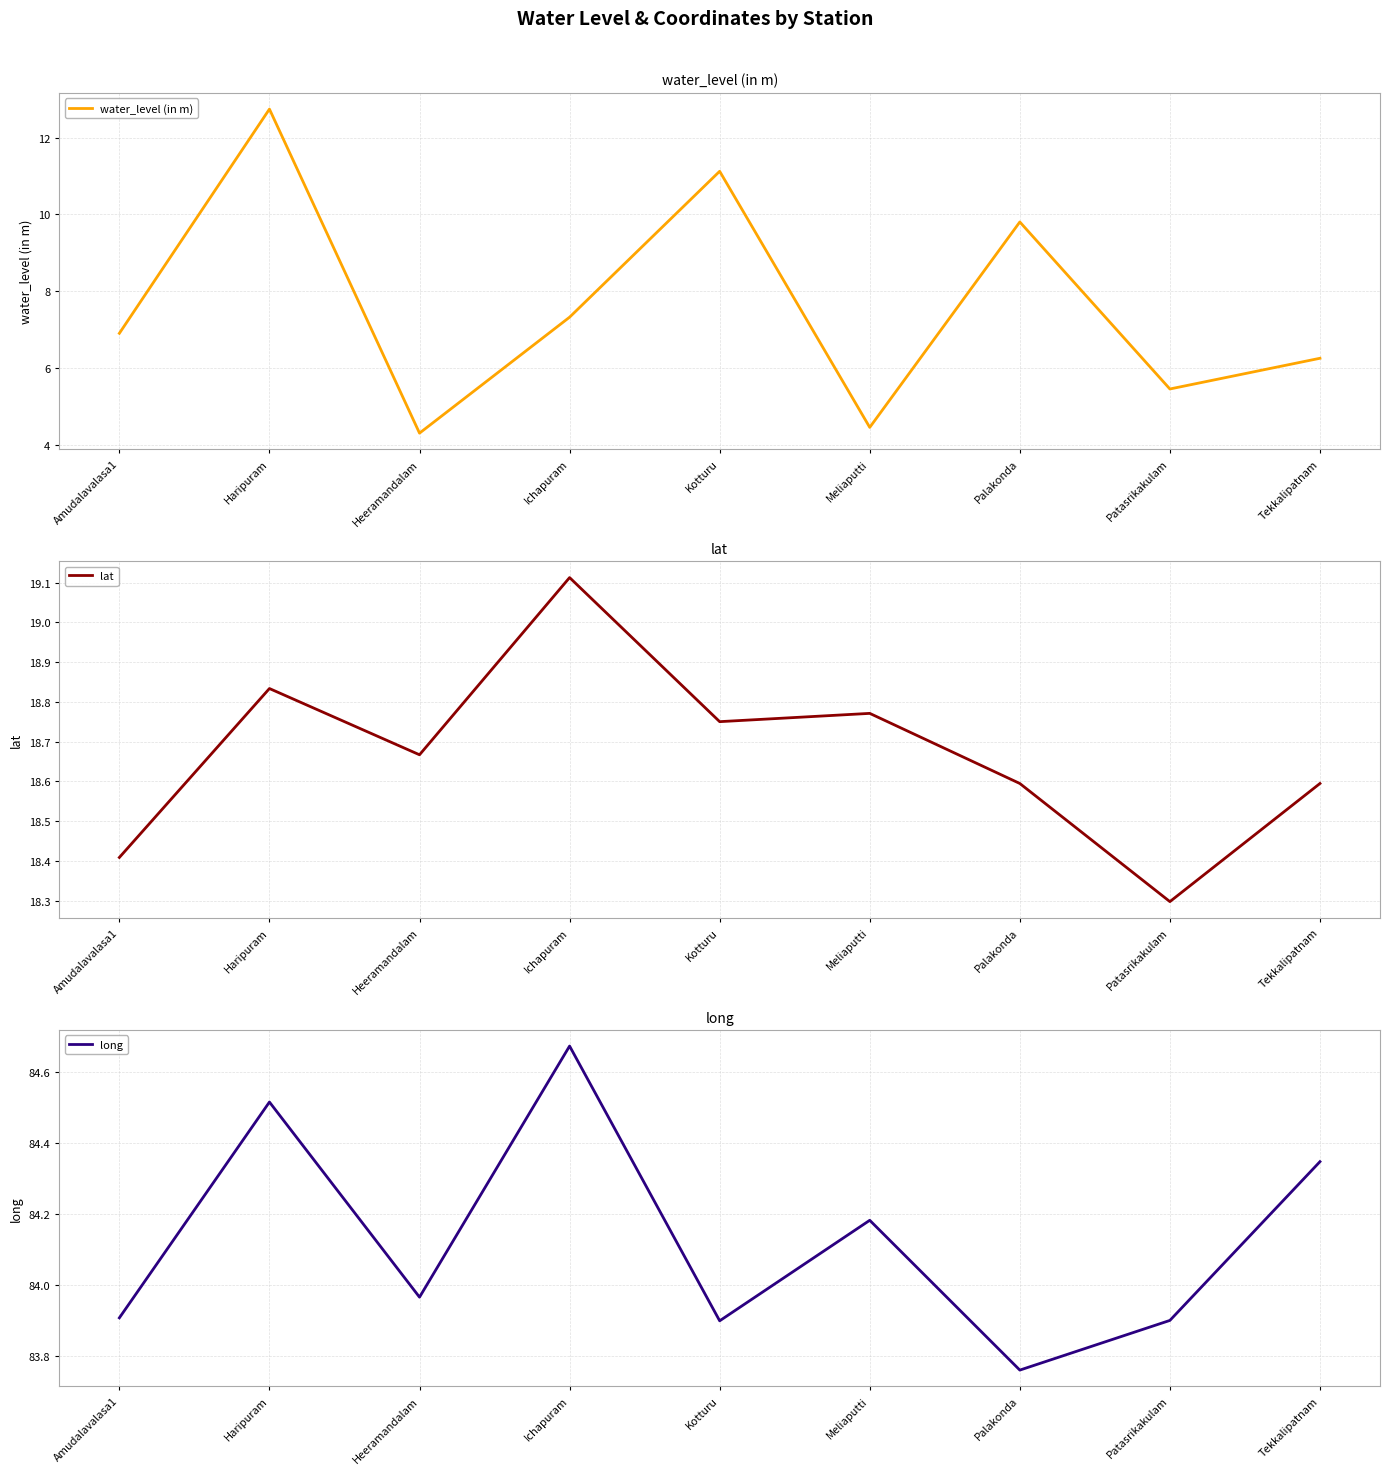

What is the lowest value of the water_level (in m) series?

4.3